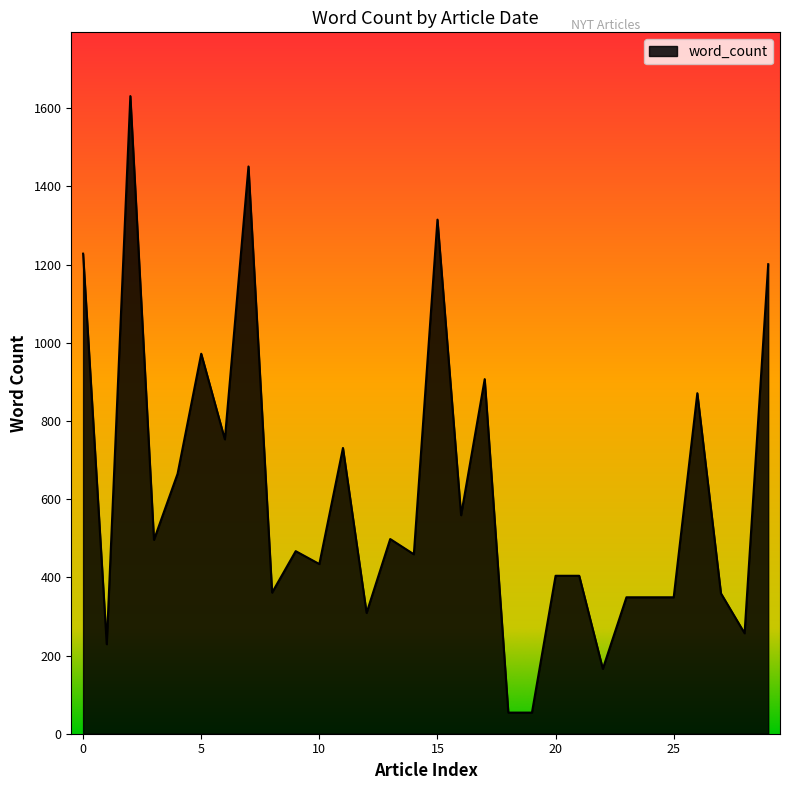

What is the maximum value shown in the chart?

1631